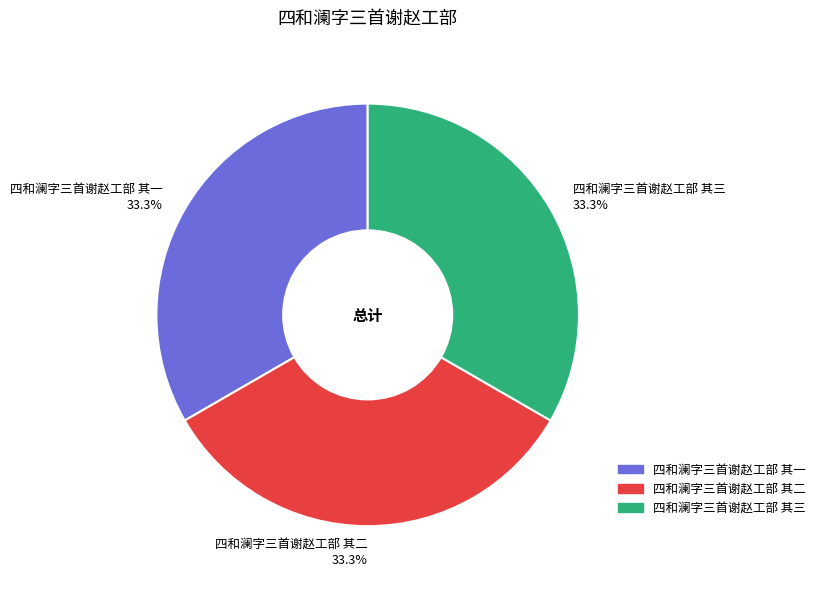

Is 四和澜字三首谢赵工部 其一 33.3% the majority of the pie?

No